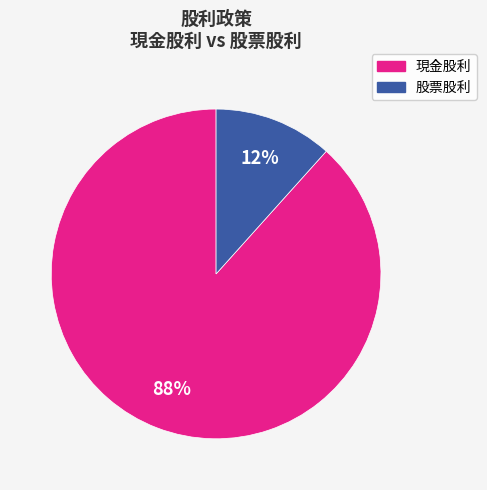

To the nearest percent, what is the average slice percentage?

50%